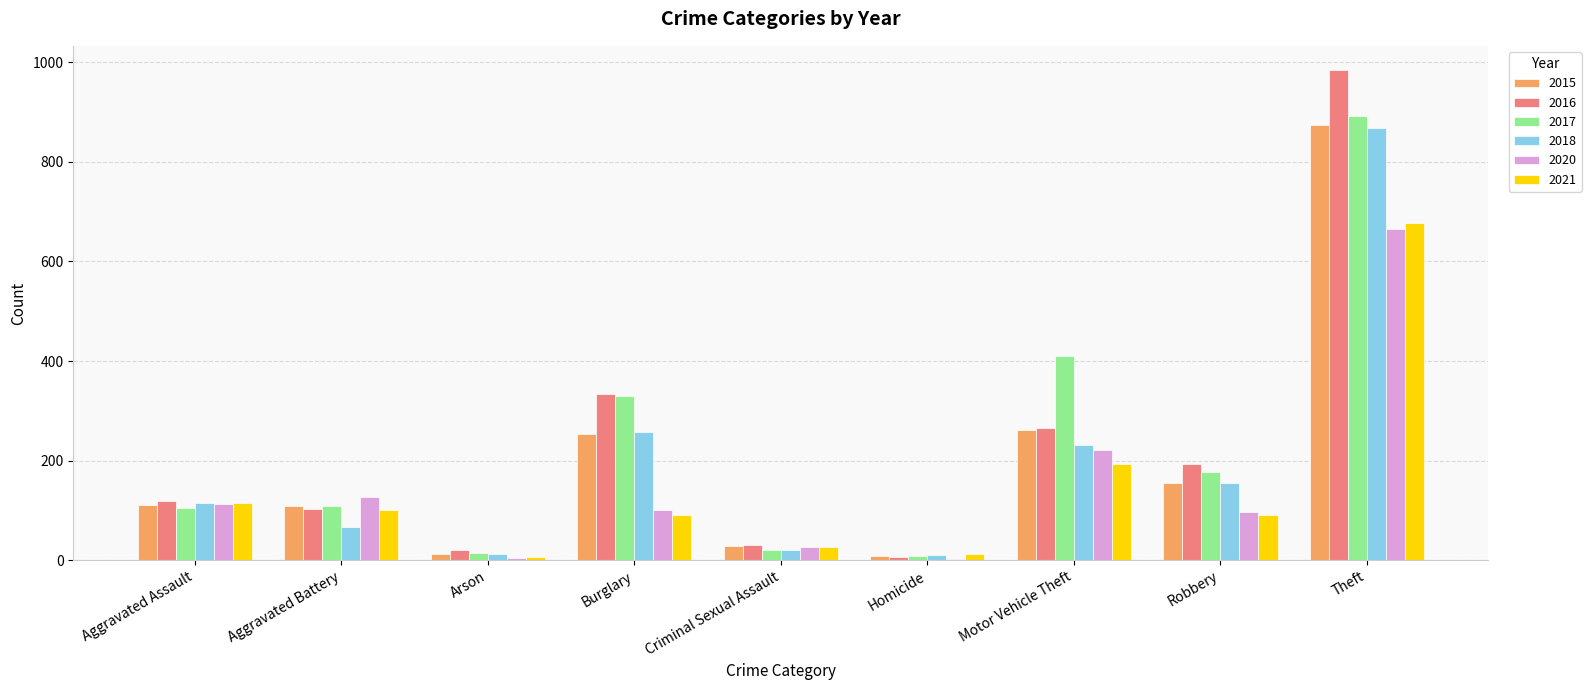

Which series changed the most between Aggravated Battery and Burglary?

2016